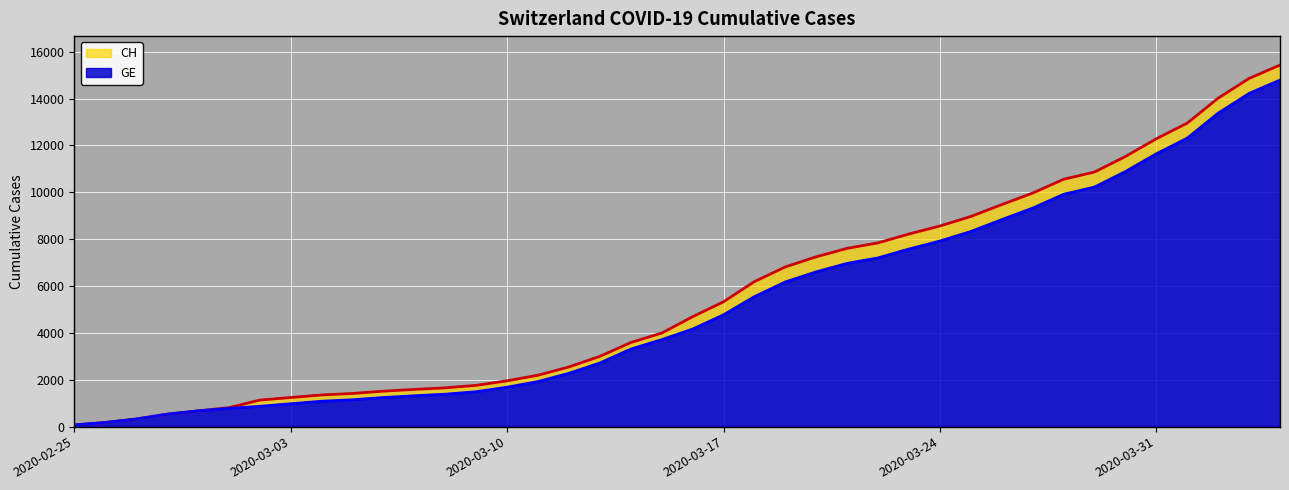

What is the maximum value for CH?

15433